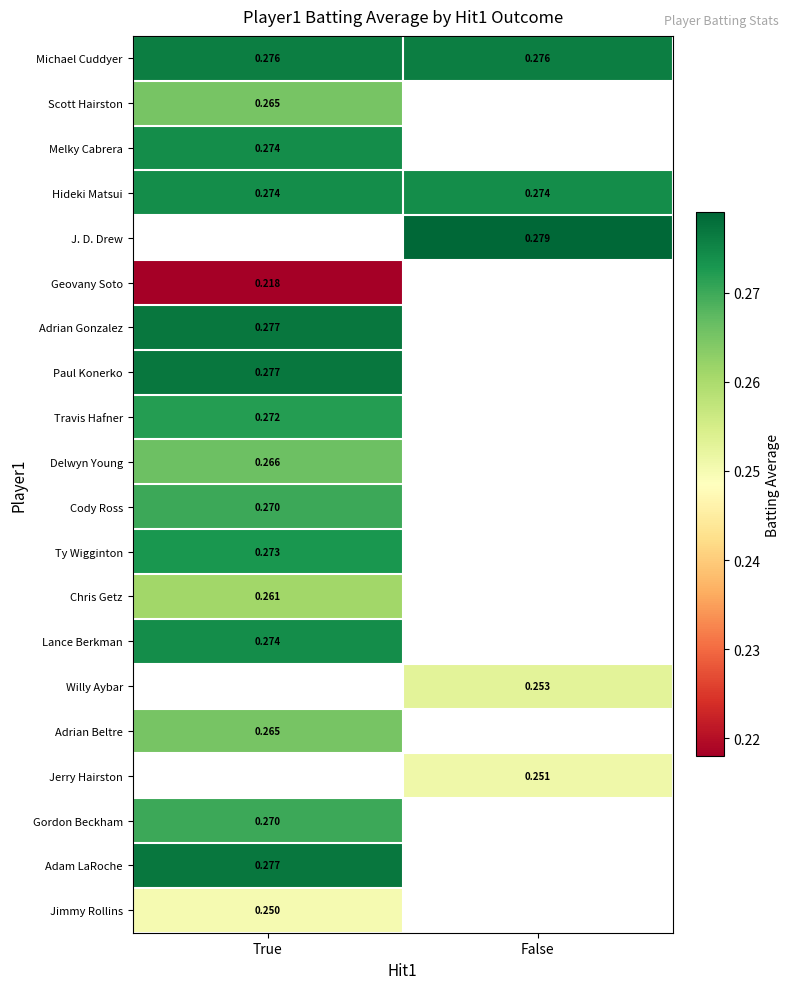

Count the number of categories in the chart.

2